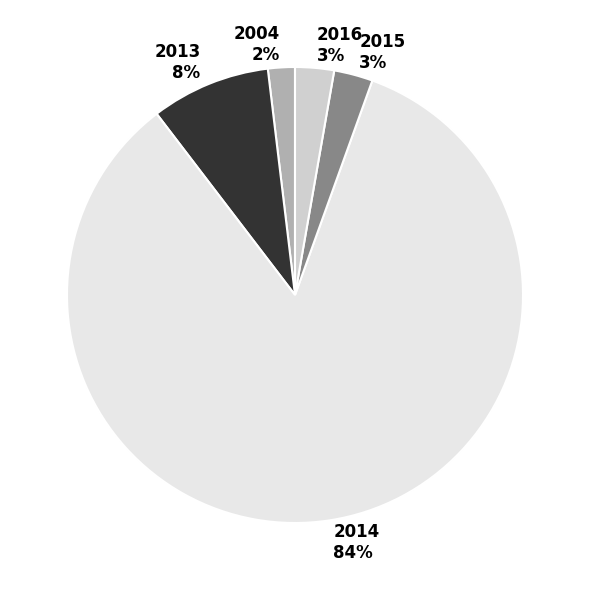

What percentage is the 2004 slice, to the nearest percent?

2%